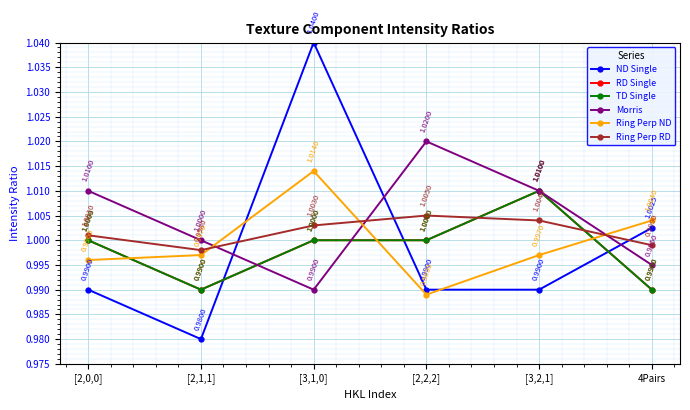

What value does the Ring Perp ND series have at [2,2,2]?

1.0